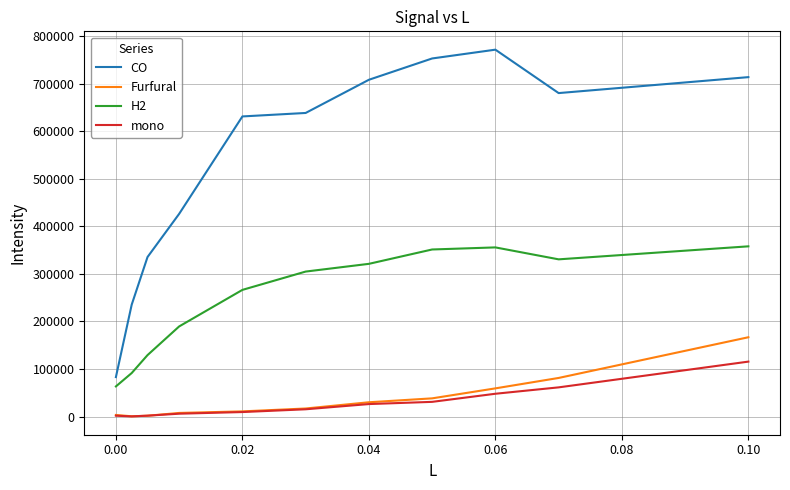

Which series has the largest total across all categories?

CO